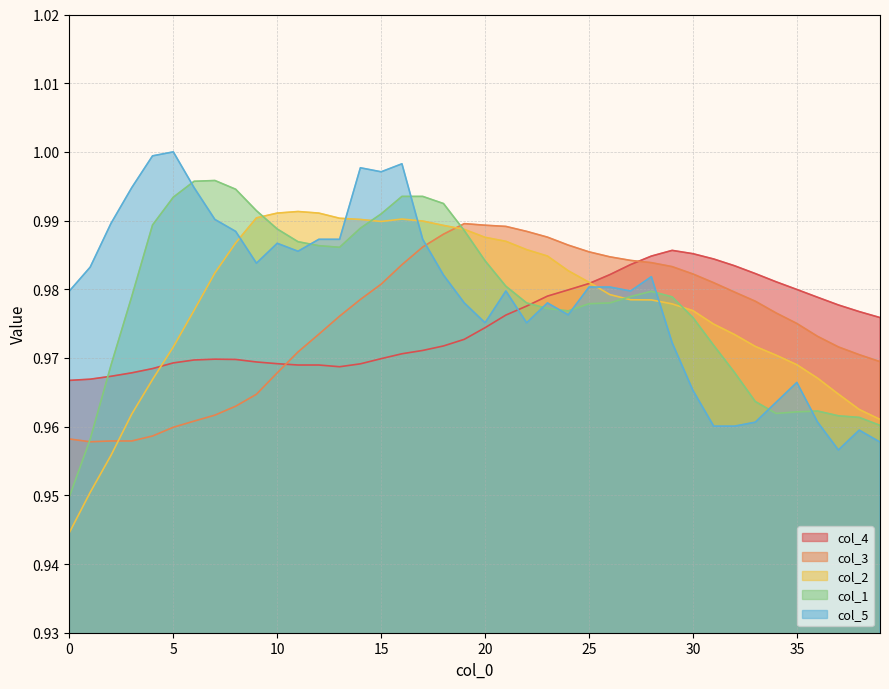

True or false: col_4 has a value of 1.6 at 3.

False